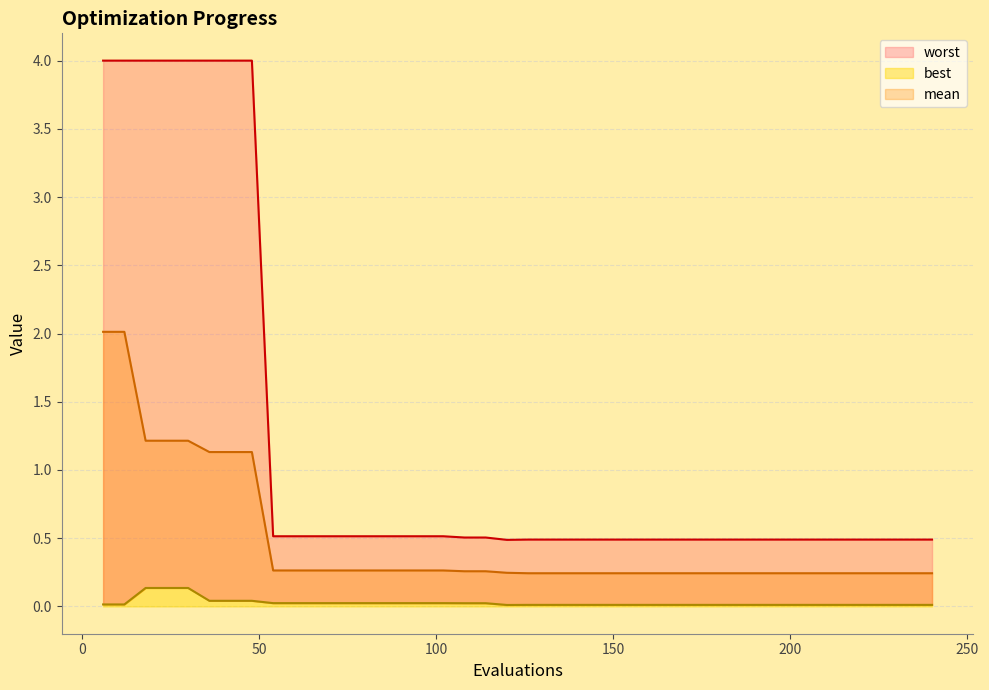

How many lines are shown in the chart?

3